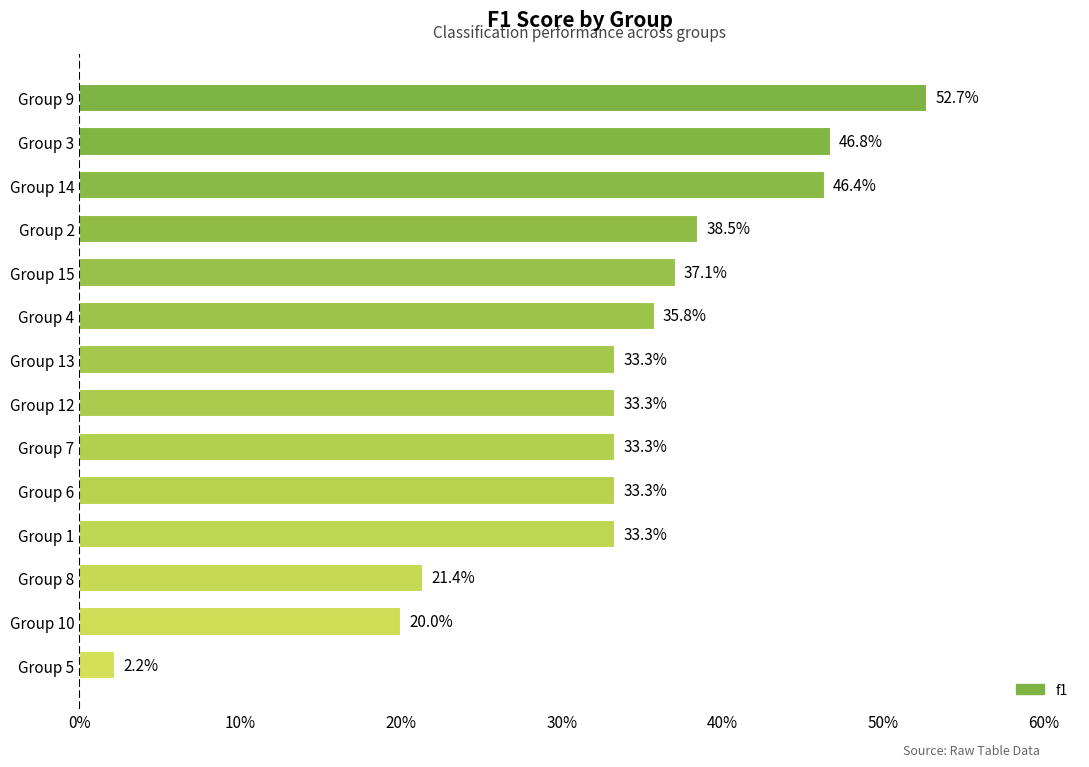

Does the chart contain any negative values?

No